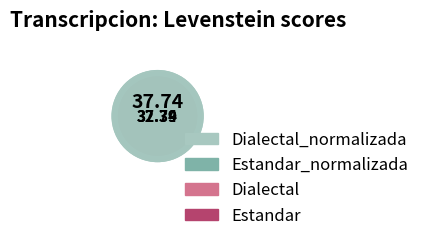

Which slice is the largest?

Estandar_normalizada